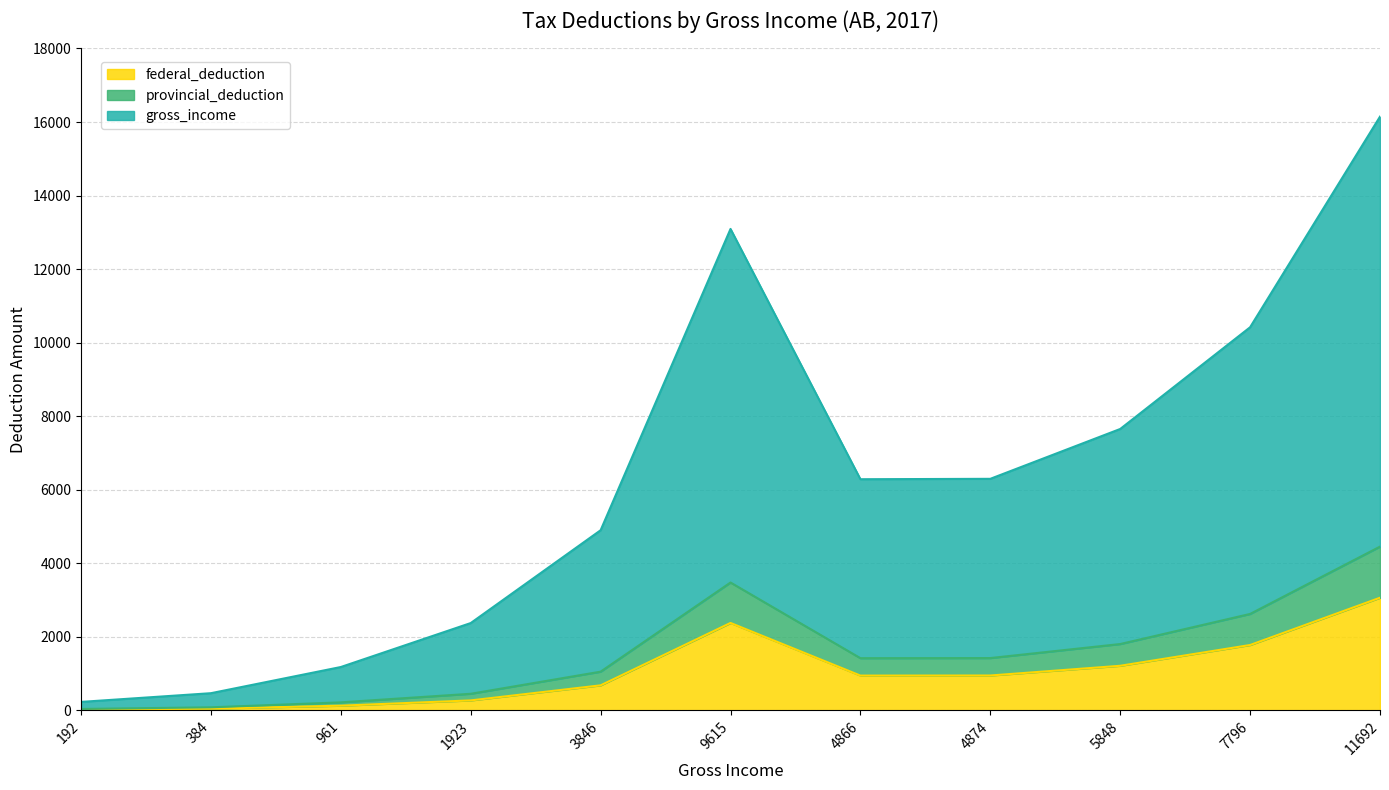

What is the spread (max minus min) of values at 9615?

10714.2